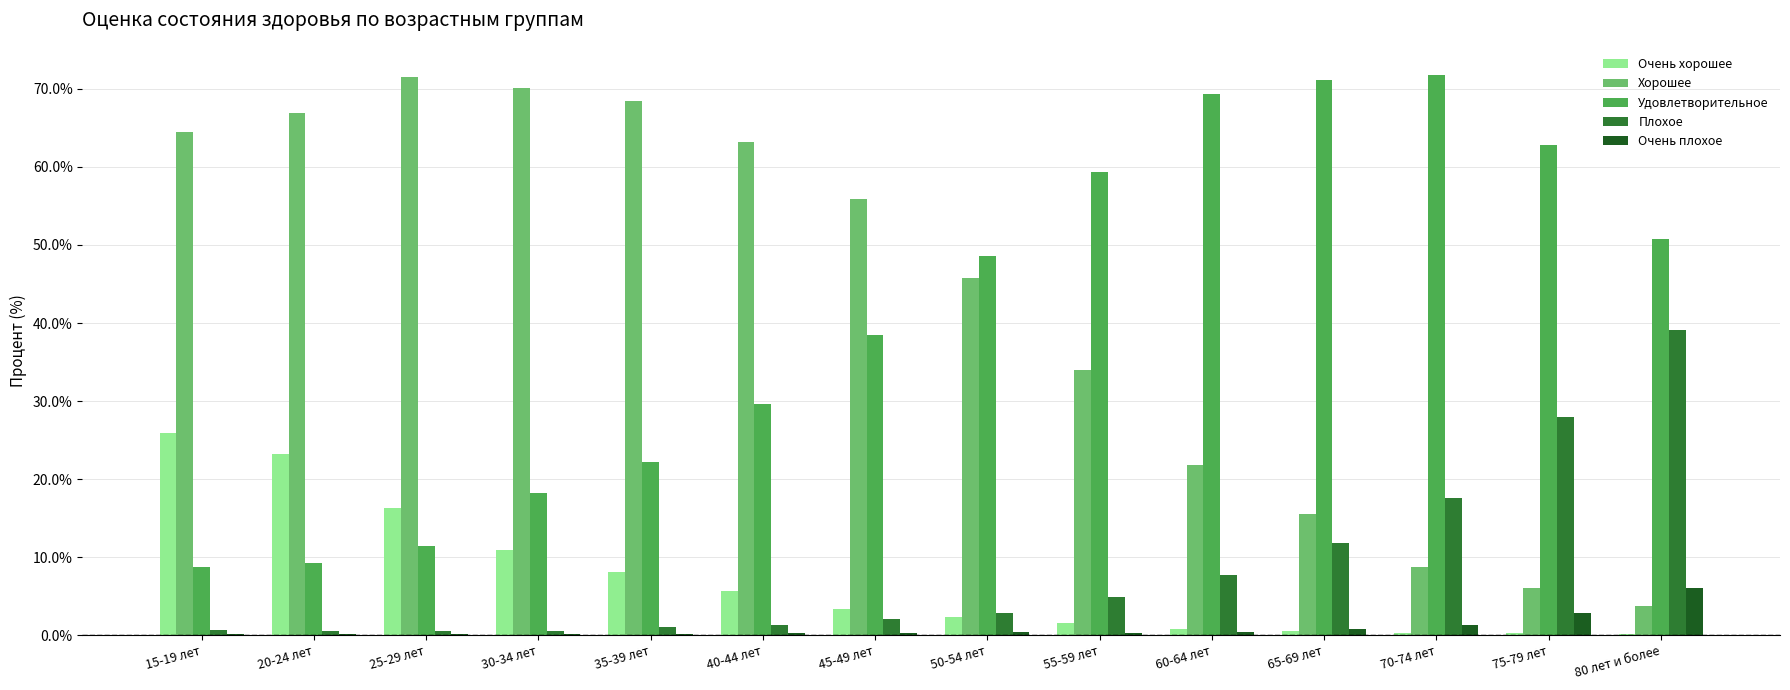

Where is Очень хорошее nearest to the value 13?

30-34 лет